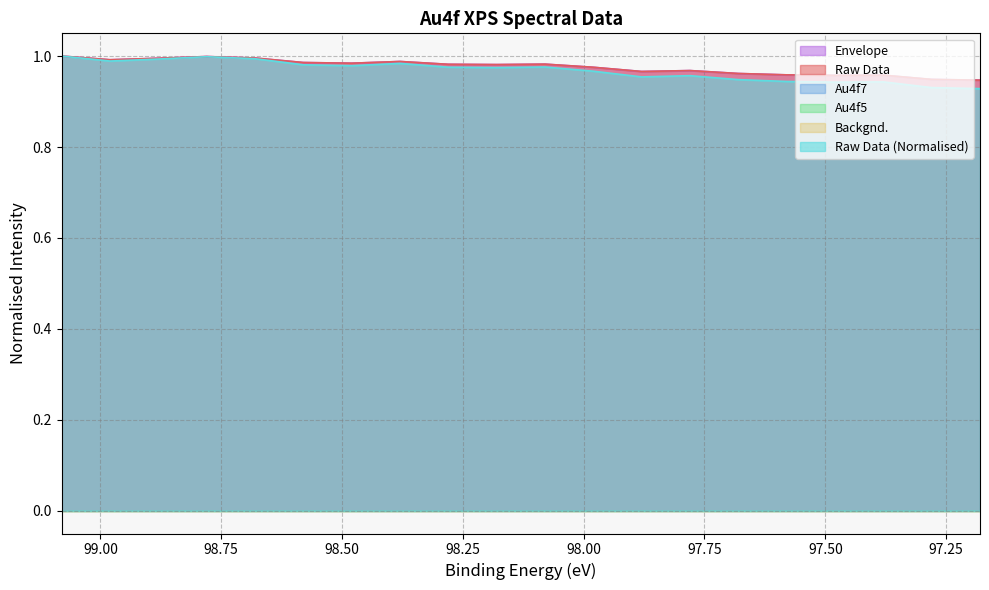

Rank the categories by Raw Data (Normalised) value from lowest to highest.

97.18, 97.28, 97.48, 97.38, 97.58, 97.68, 97.88, 97.78, 97.98, 98.18, 98.28, 98.08, 98.48, 98.58, 98.38, 98.98, 98.88, 98.68, 98.78, 99.08